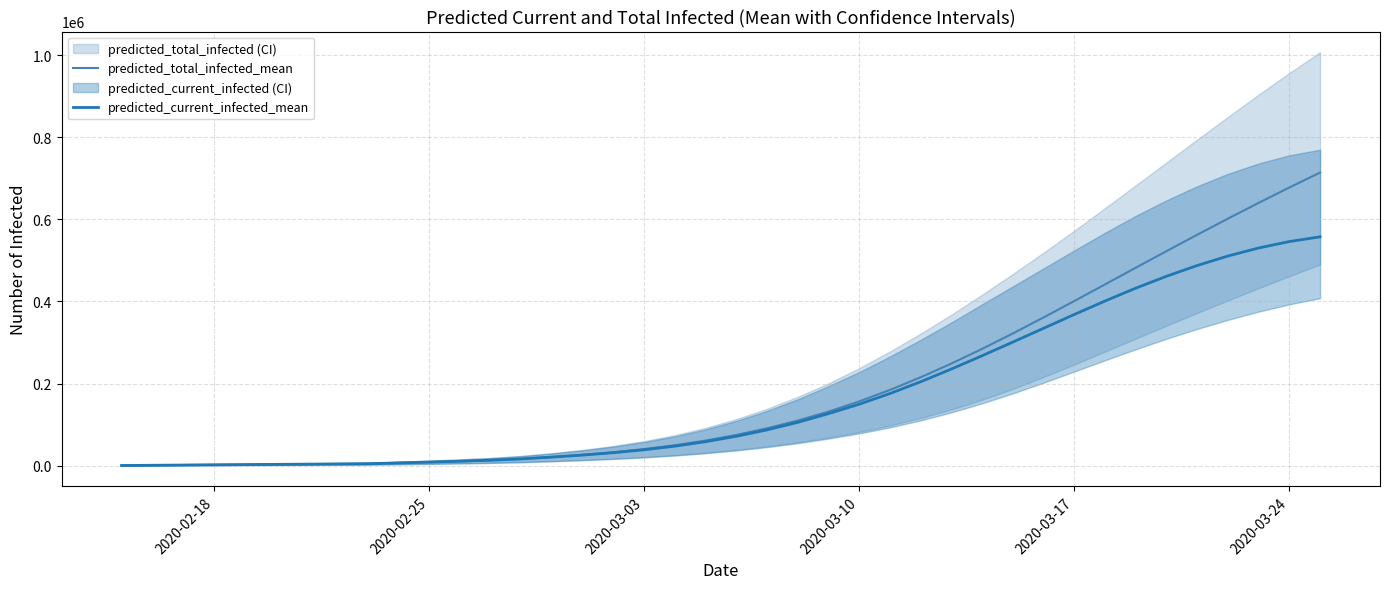

Is this an area chart (filled region under the line)?

No